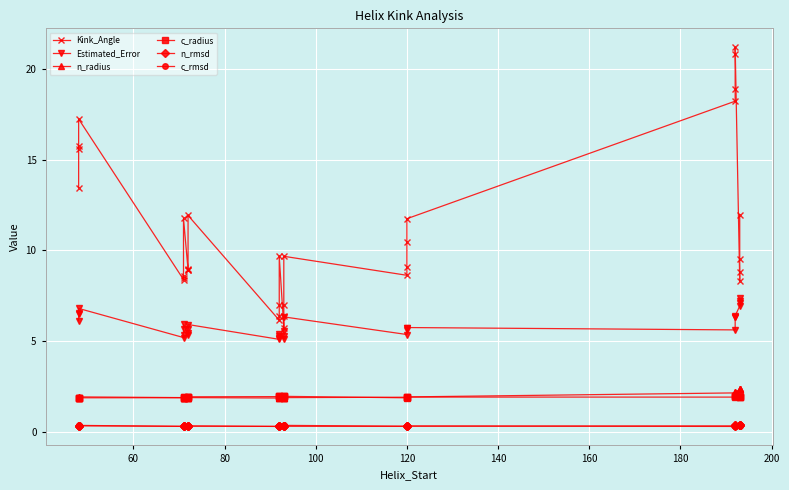

Does the chart display data point markers on the line(s)?

Yes